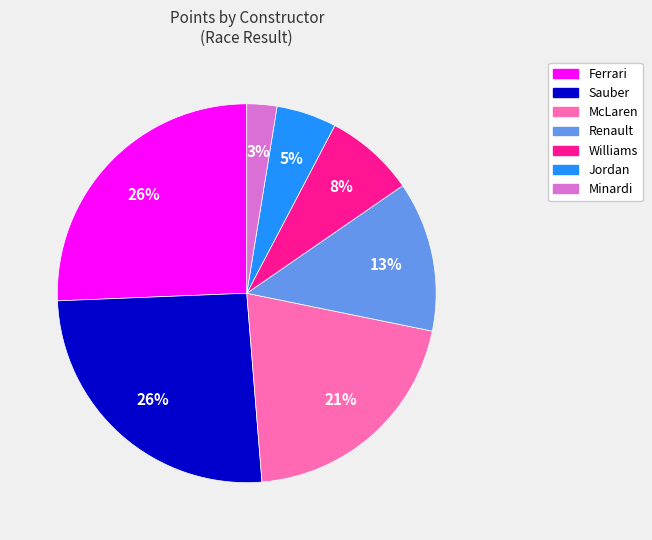

How many segments does this pie chart have?

7